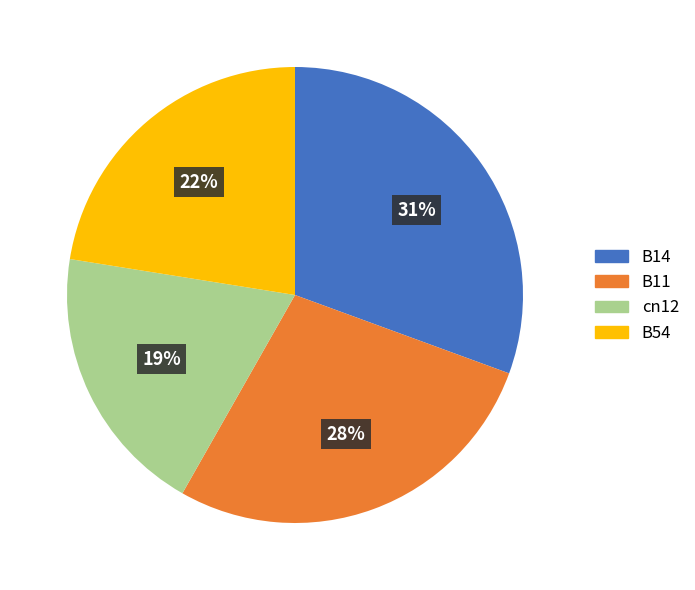

To the nearest percent, what is the difference between the B11 and B14 slice percentages?

3%